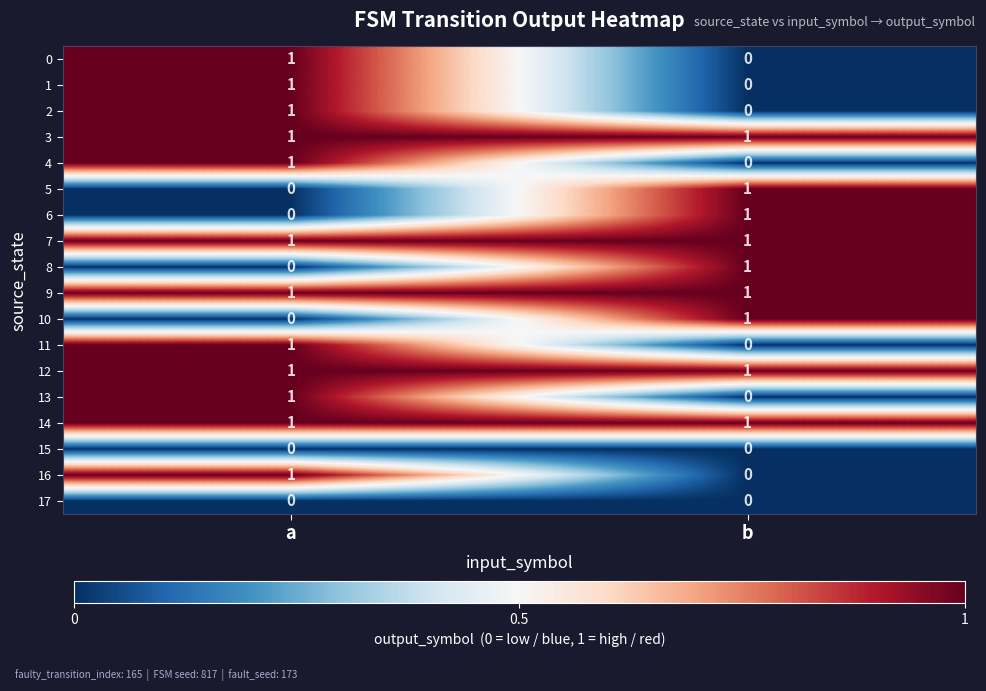

At which category is the sum across all series the highest?

a